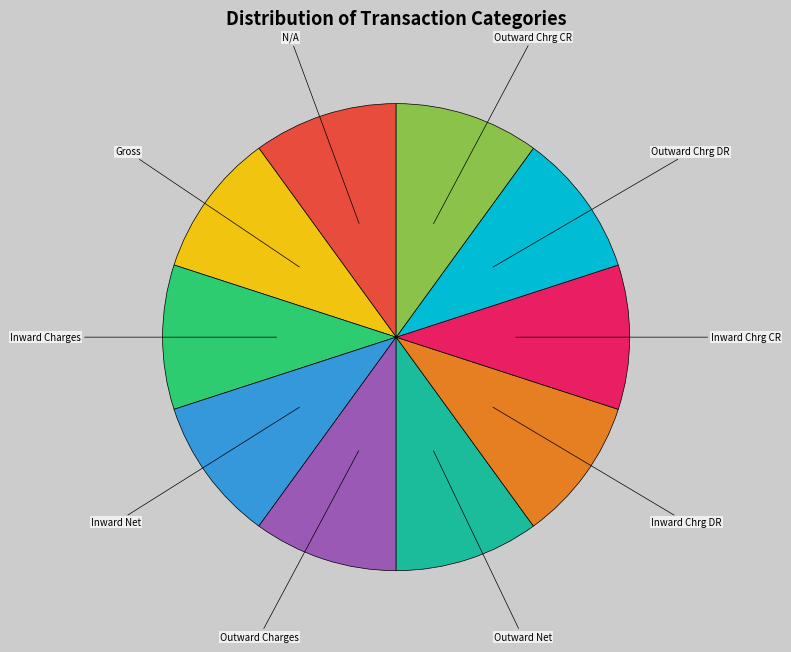

Is Inward Chrg DR the majority of the pie?

No